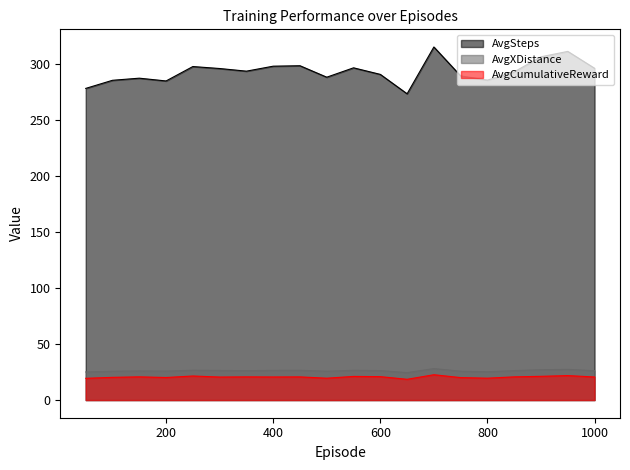

How many lines are shown in the chart?

3